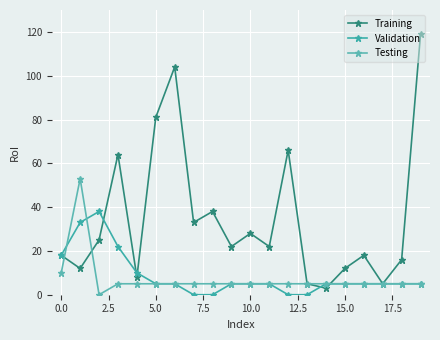

How many lines are shown in the chart?

3